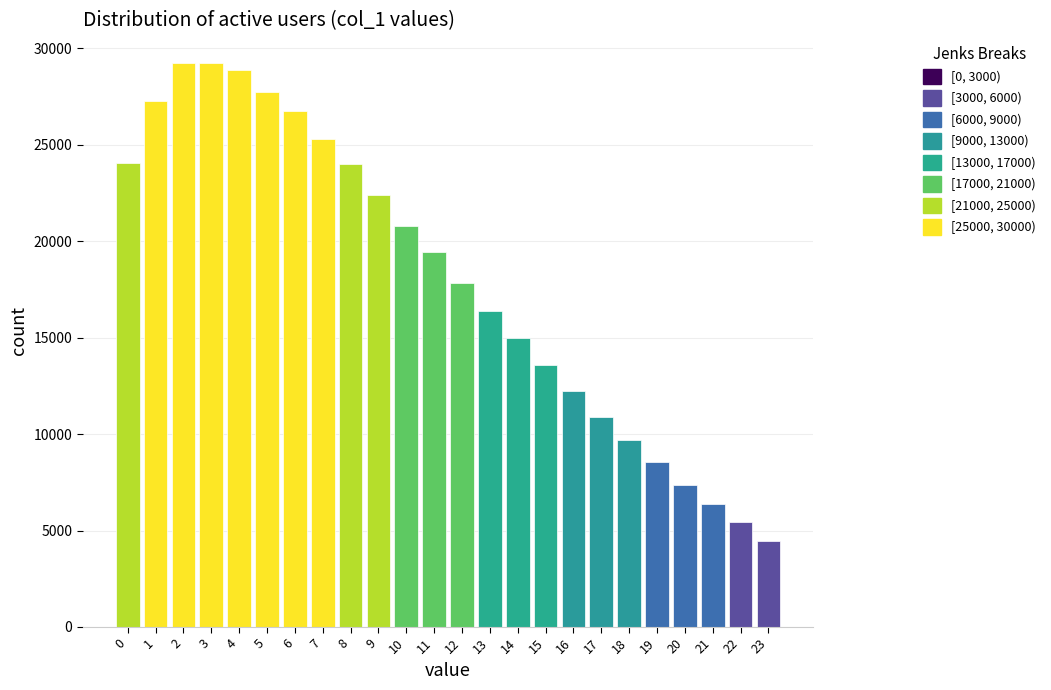

What value does the data have at 21?

6370